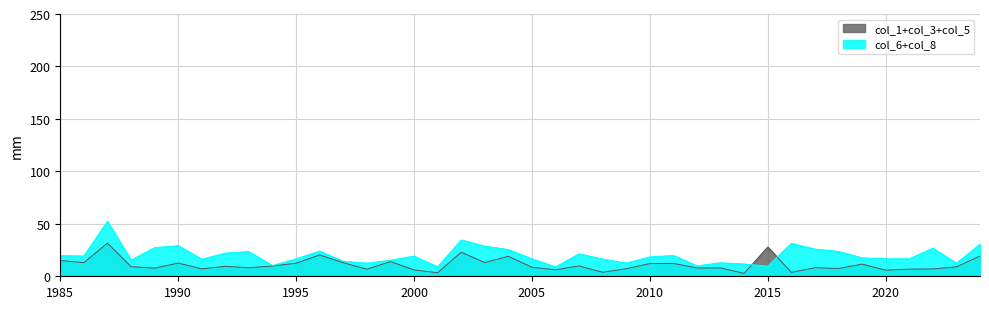

What is the total value across all series at 1990?

41.8